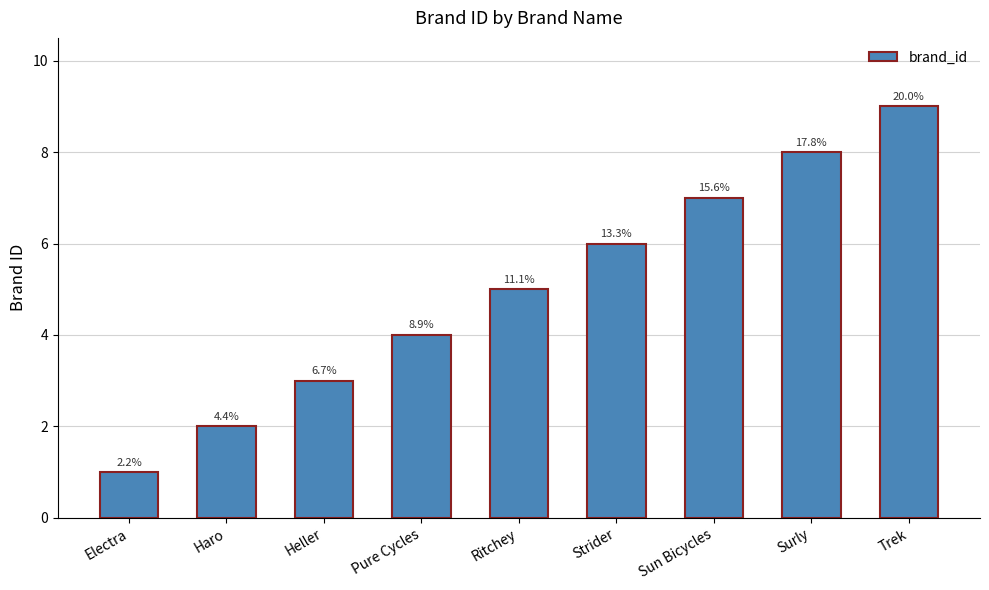

The chart shows a value of 3 at Heller. True or false?

True